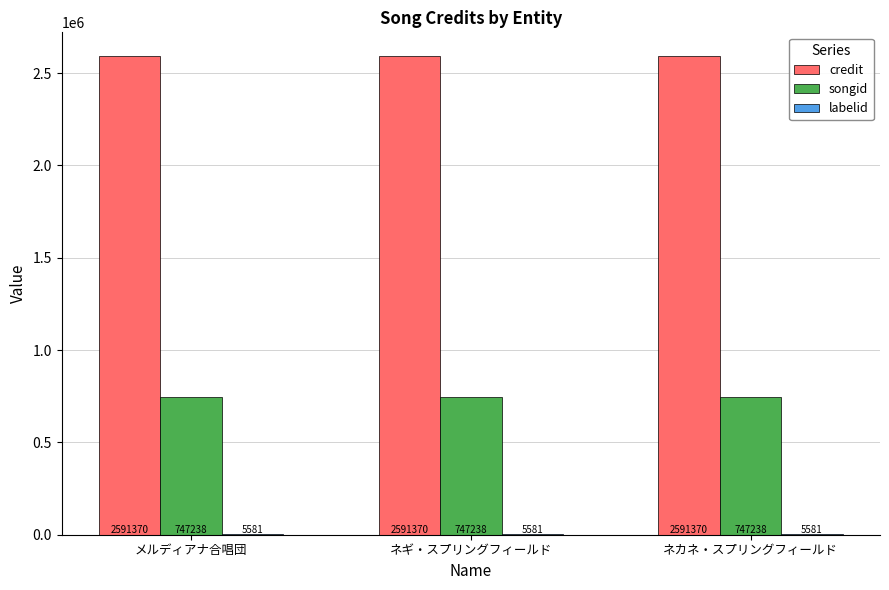

What is the sum of the credit values at ネカネ・スプリングフィールド and ネギ・スプリングフィールド?

5182740